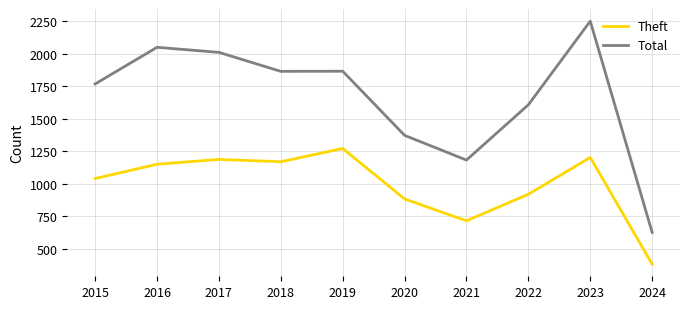

List the series in order of their peak value, highest first.

Total, Theft